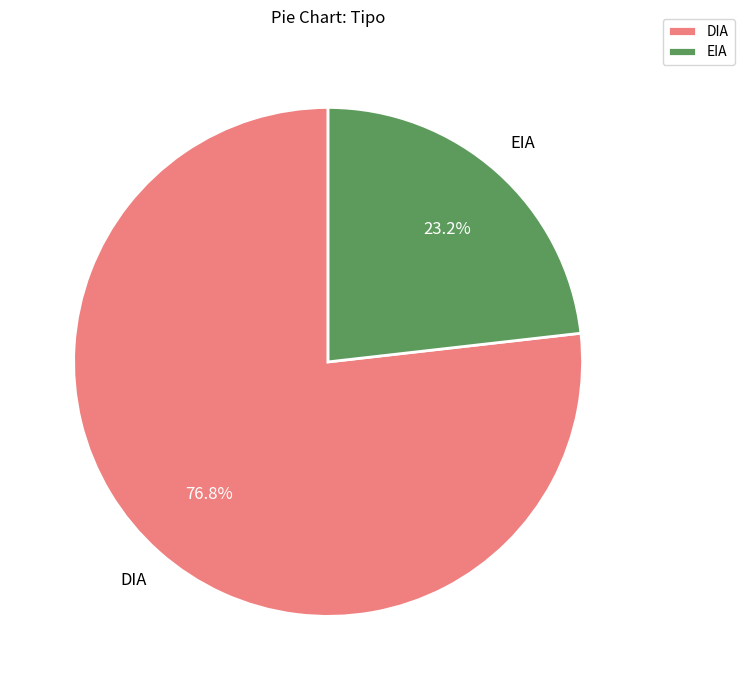

The DIA slice represents 82% of the pie. True or false?

False